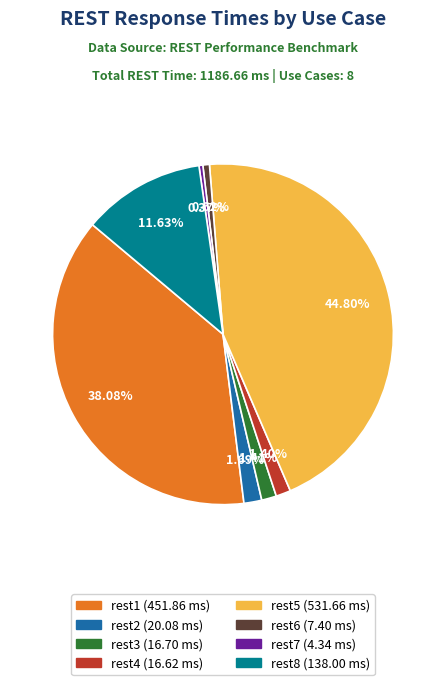

Approximately how many times larger is the value at rest1 (451.86 ms) compared to rest7 (4.34 ms)?

104.1